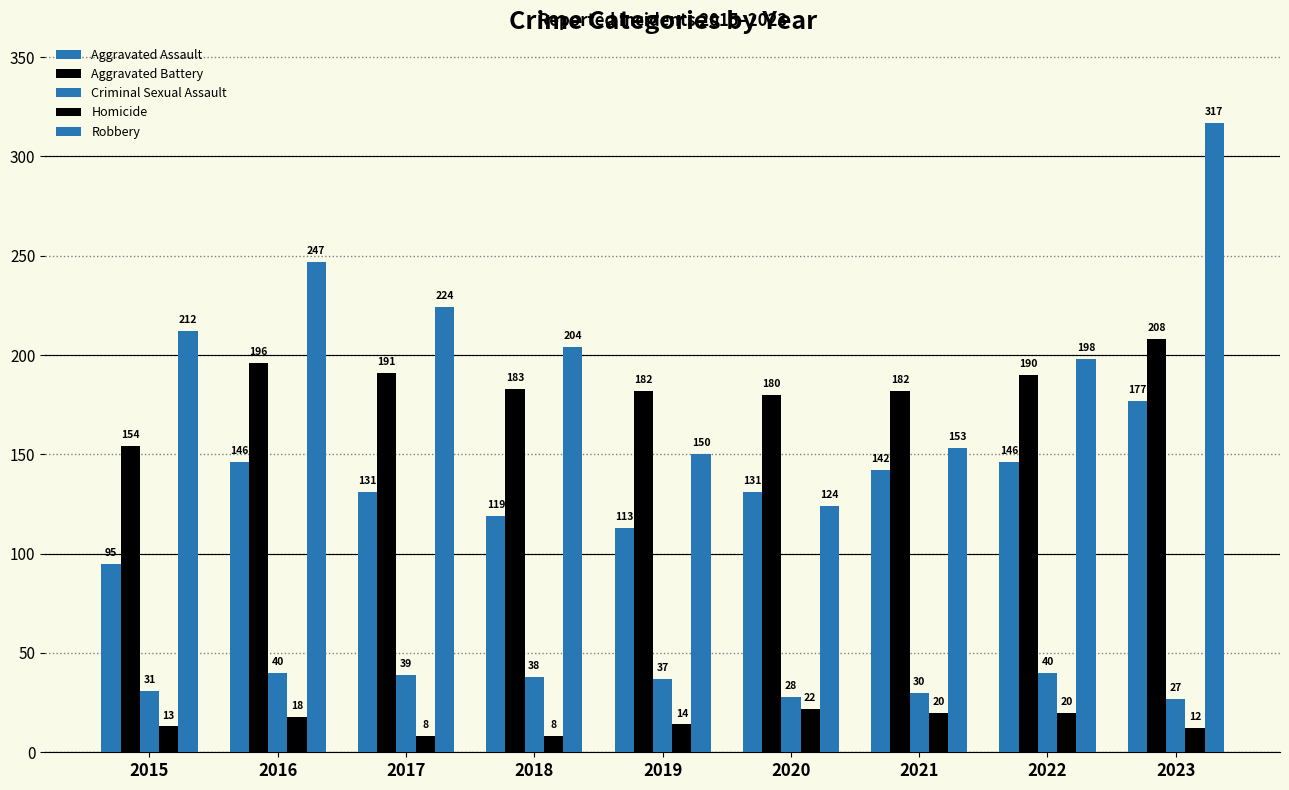

List the labels in order of Aggravated Assault value, smallest first.

2015, 2019, 2018, 2017, 2020, 2021, 2016, 2022, 2023